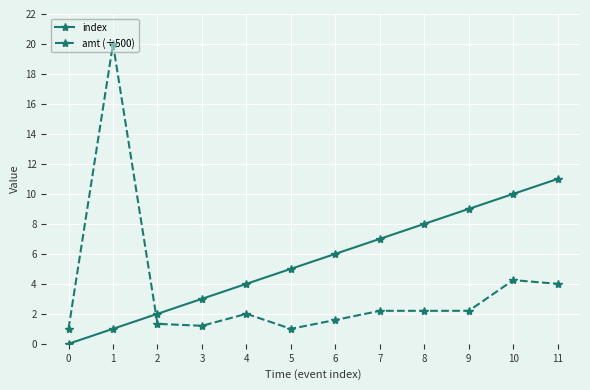

Which series has the widest spread of values?

amt (÷500)